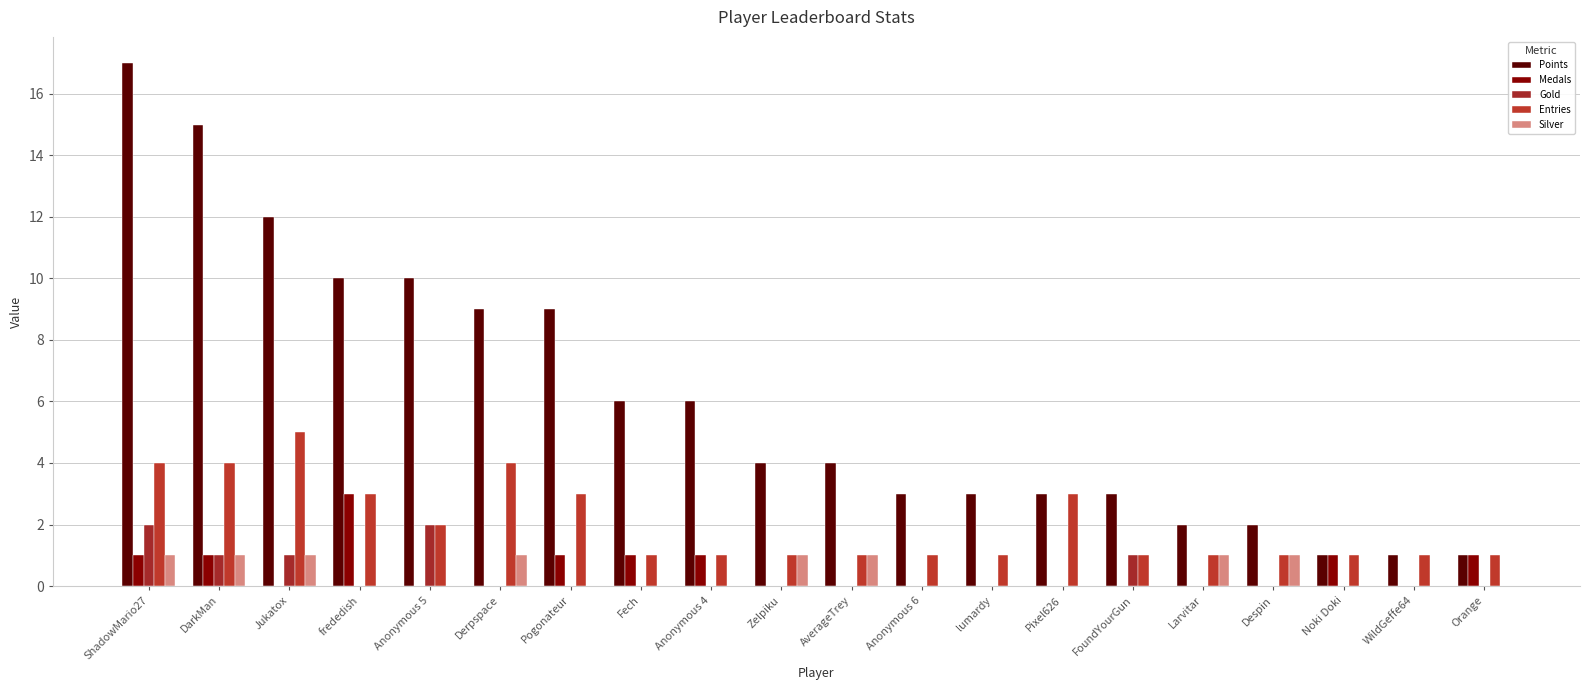

Count the number of data series in this chart.

5